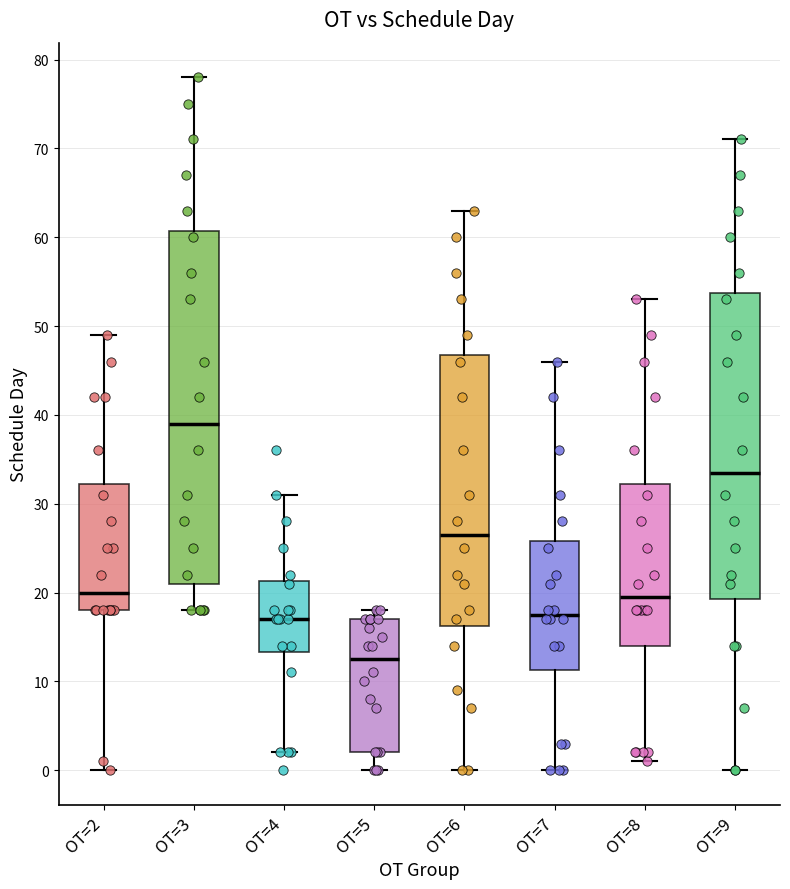

Reading left to right, read every box against the y-axis: the position of its median line, the range the box covers, and the ends of its whiskers. The values are not printed on the chart, so give them approximately, as read against the axis.

OT=2: median 20, box 18 to 32, whiskers 0 to 49
OT=3: median 39, box 21 to 61, whiskers 18 to 78
OT=4: median 17, box 13 to 21, whiskers 2 to 31
OT=5: median 13, box 2 to 17, whiskers 0 to 18
OT=6: median 27, box 16 to 47, whiskers 0 to 63
OT=7: median 18, box 11 to 26, whiskers 0 to 46
OT=8: median 20, box 14 to 32, whiskers 1 to 53
OT=9: median 34, box 19 to 54, whiskers 0 to 71